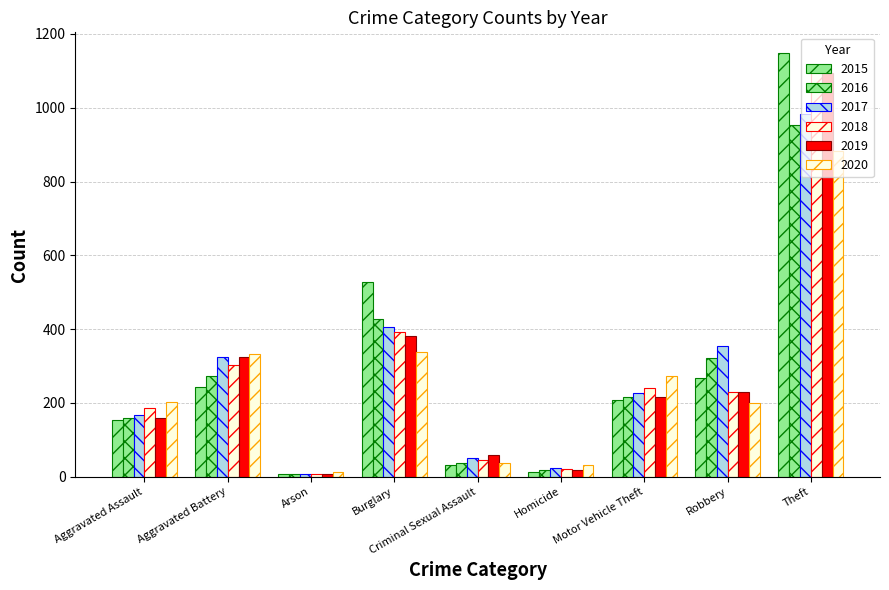

True or false: 2016 has a value of 37 at Criminal Sexual Assault.

True